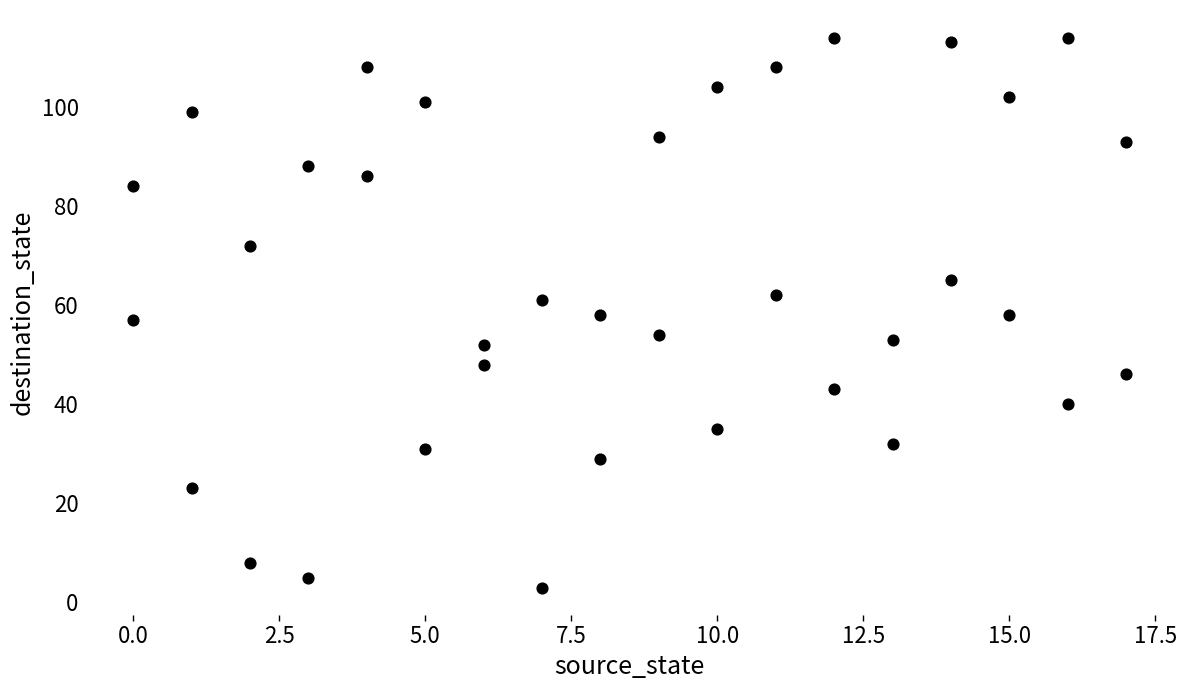

What is the range of X values (max minus min)?

17